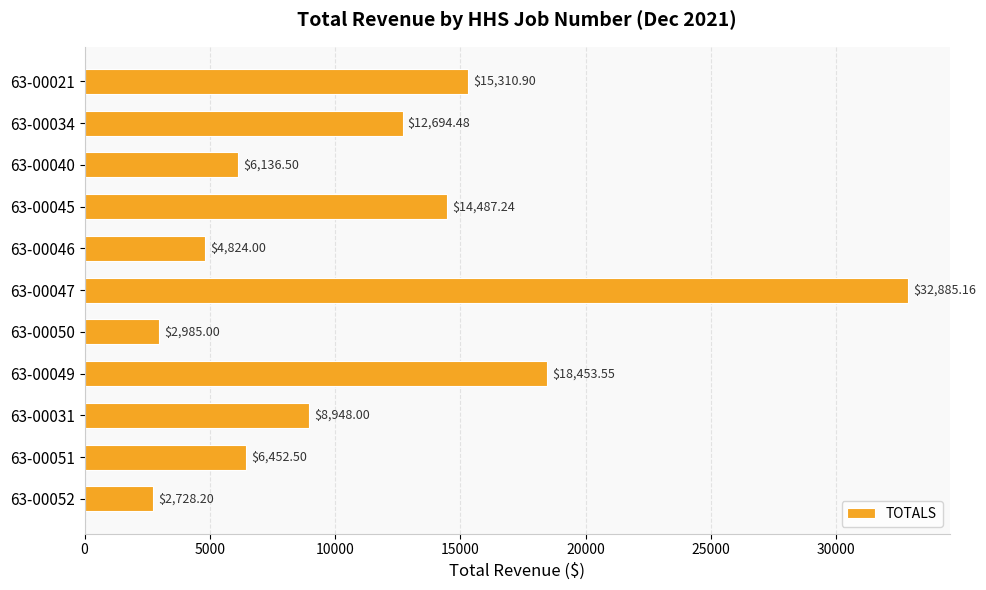

What is the sum of all values?

125905.5